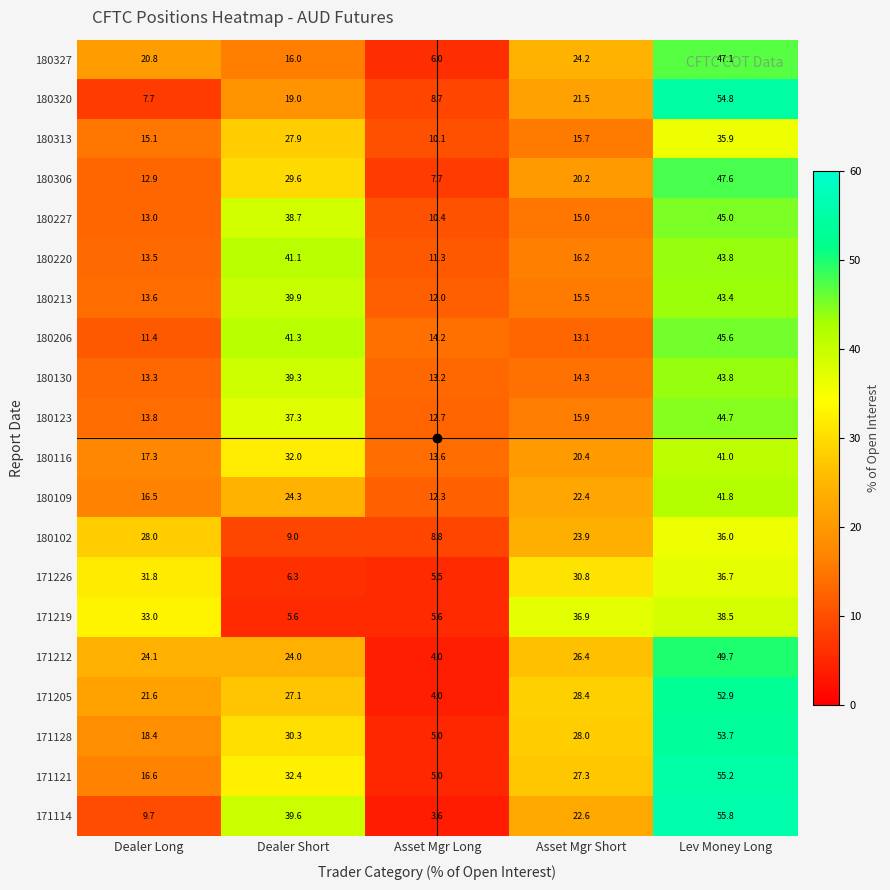

What is the difference between the highest and lowest values at Asset Mgr Long?

10.6